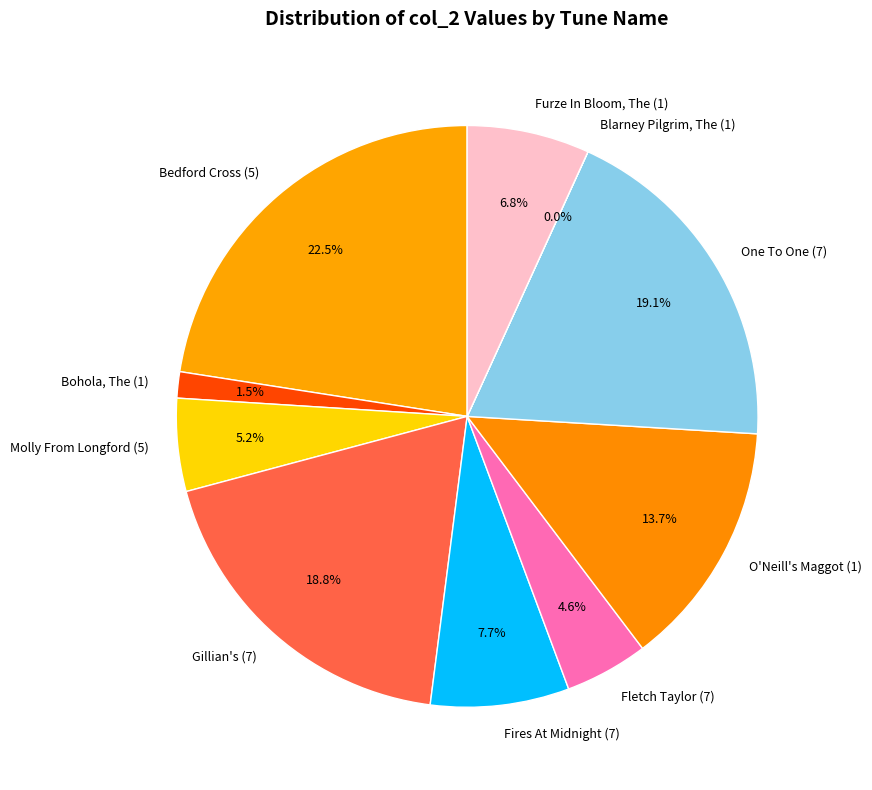

Is there a majority slice in this chart?

No